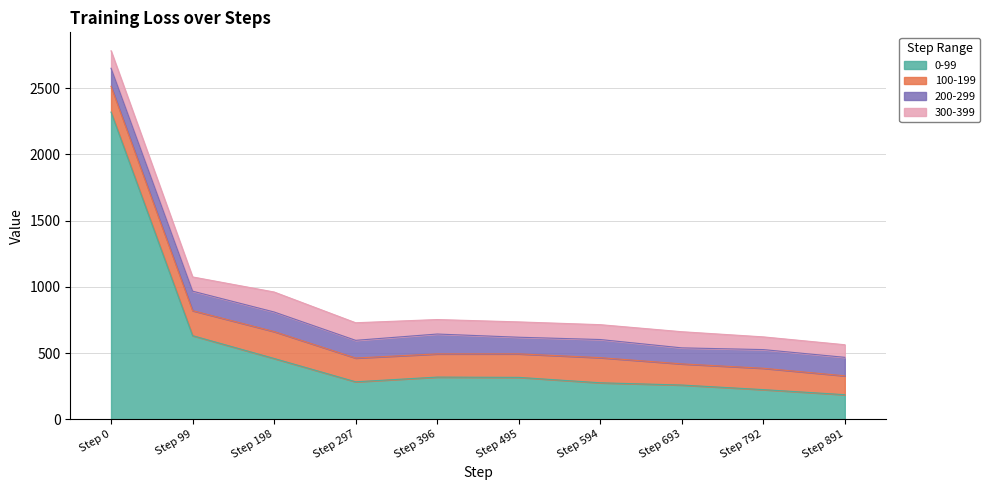

Reading right to left, list all the values displayed in this chart.

0-99: Step 891=187.2	Step 792=225.4	Step 693=260.1	Step 594=277.0	Step 495=317.9	Step 396=320.0	Step 297=284.4	Step 198=460.4	Step 99=632.7	Step 0=2319.8
100-199: Step 891=142.4	Step 792=161.3	Step 693=159.6	Step 594=189.7	Step 495=177.4	Step 396=175.0	Step 297=179.4	Step 198=203.1	Step 99=188.7	Step 0=194.5
200-299: Step 891=139.5	Step 792=140.9	Step 693=120.9	Step 594=136.8	Step 495=125.5	Step 396=149.9	Step 297=133.5	Step 198=147.8	Step 99=147.0	Step 0=136.3
300-399: Step 891=95.0	Step 792=95.9	Step 693=121.9	Step 594=112.0	Step 495=115.7	Step 396=109.2	Step 297=132.7	Step 198=150.8	Step 99=107.4	Step 0=131.9